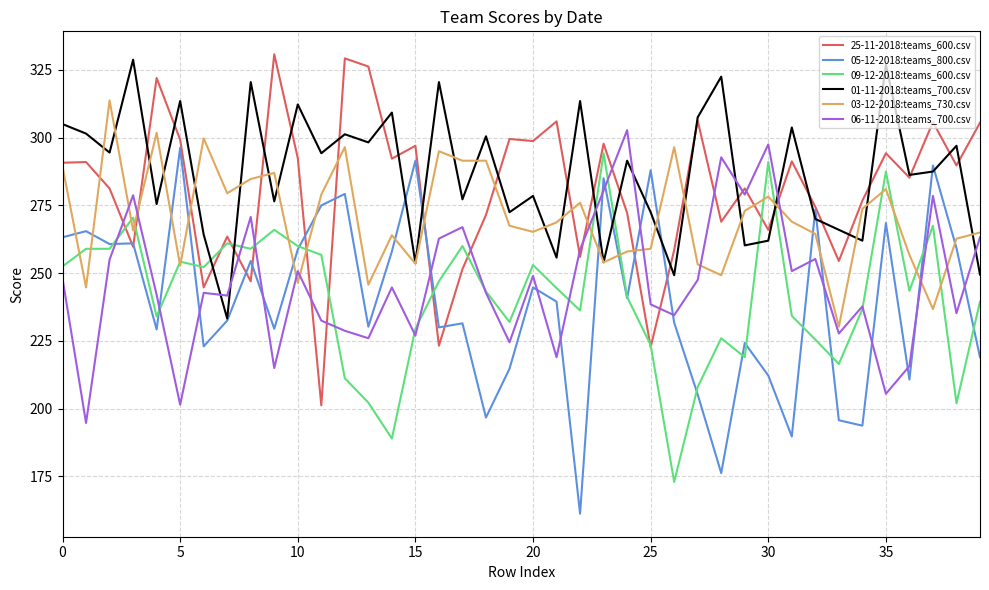

What is the maximum value shown in the chart?

330.8